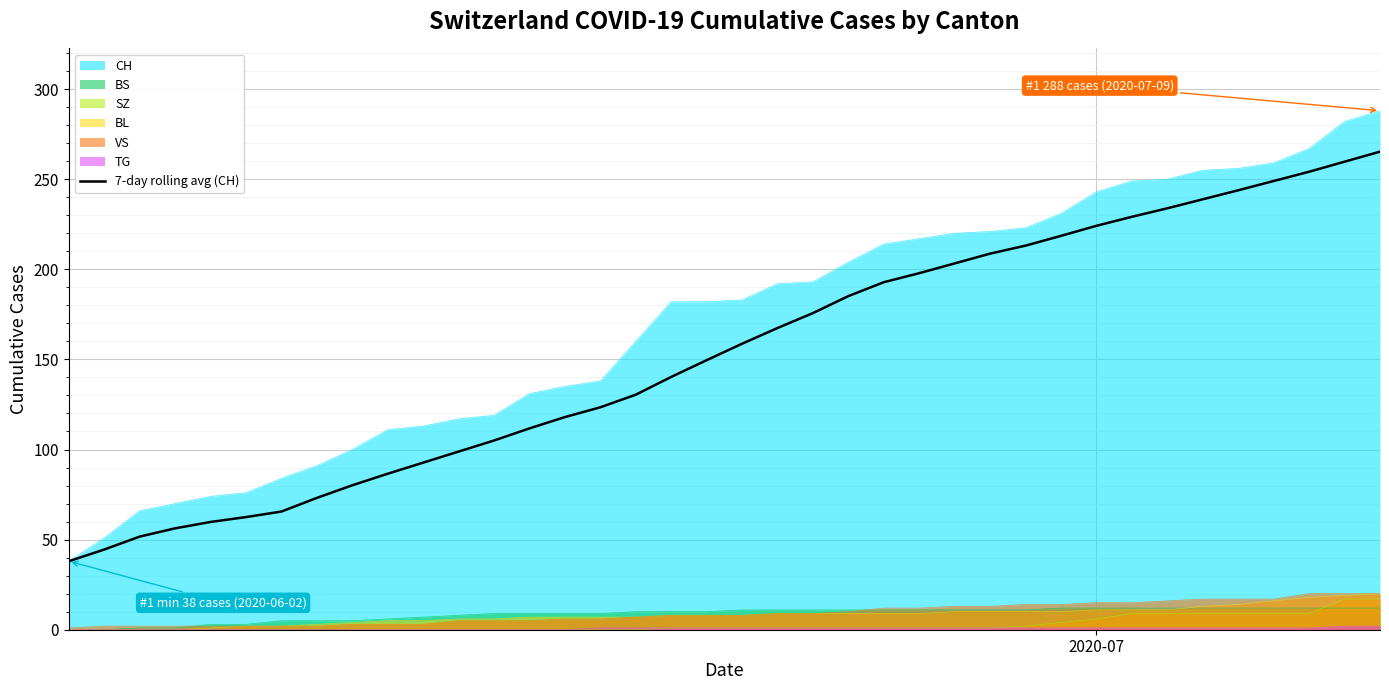

Reading left to right, what are all the values shown in this chart?

38.0	44.5	51.7	56.2	59.8	62.5	65.6	73.1	80.1	86.6	92.7	98.9	105.0	111.7	118.0	123.4	130.4	140.3	149.6	158.7	167.4	175.7	185.1	192.9	197.9	203.3	208.7	213.1	218.6	224.1	229.1	233.9	238.9	243.9	249.0	254.1	259.7	265.3